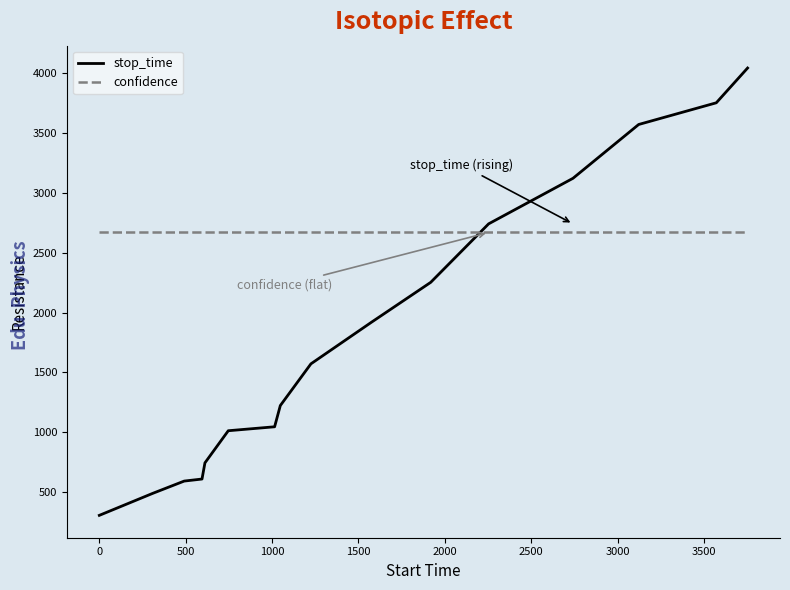

True or false: stop_time and confidence intersect in this chart.

True